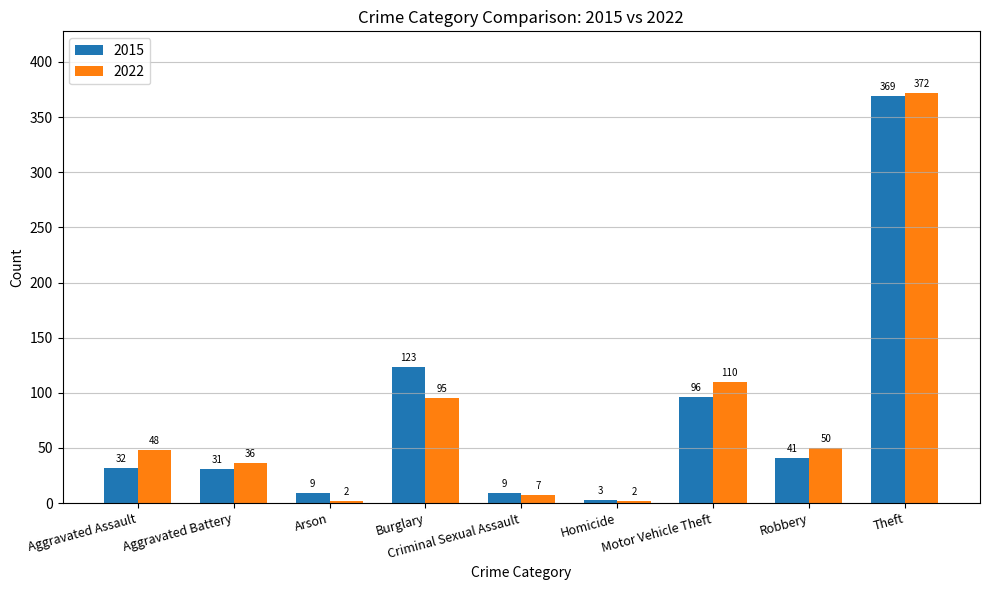

Rank the series by their average value, from lowest to highest.

2015, 2022